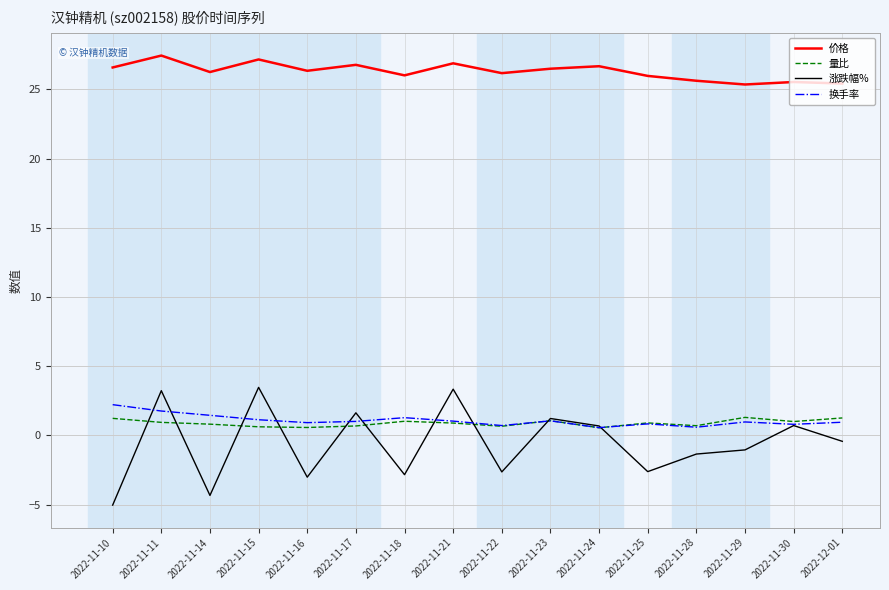

The 换手率 series shows 1.0 at 2022-11-17. True or false?

True